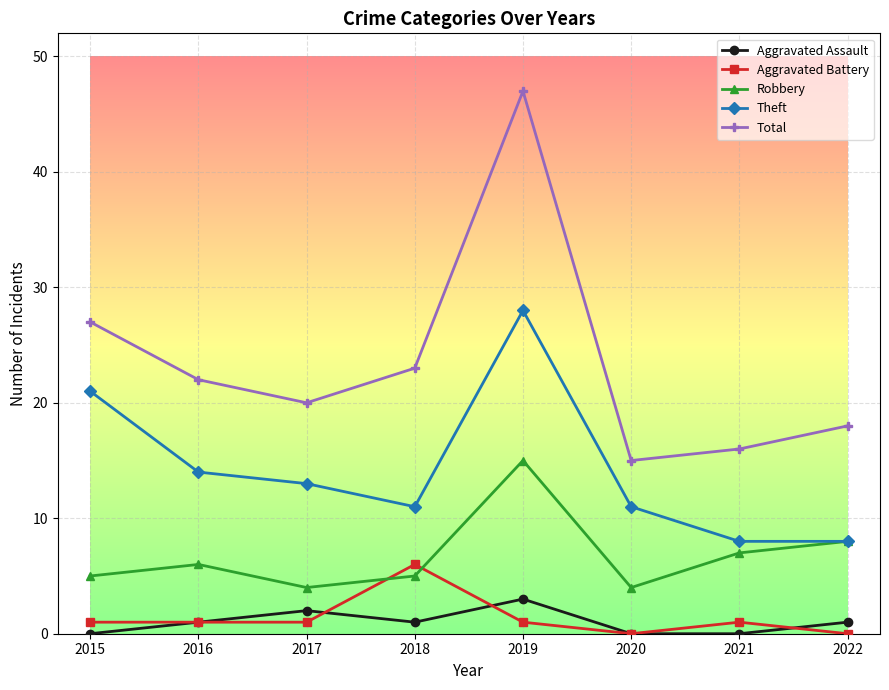

At 2021, list the series in order from smallest to largest.

Aggravated Assault, Aggravated Battery, Robbery, Theft, Total